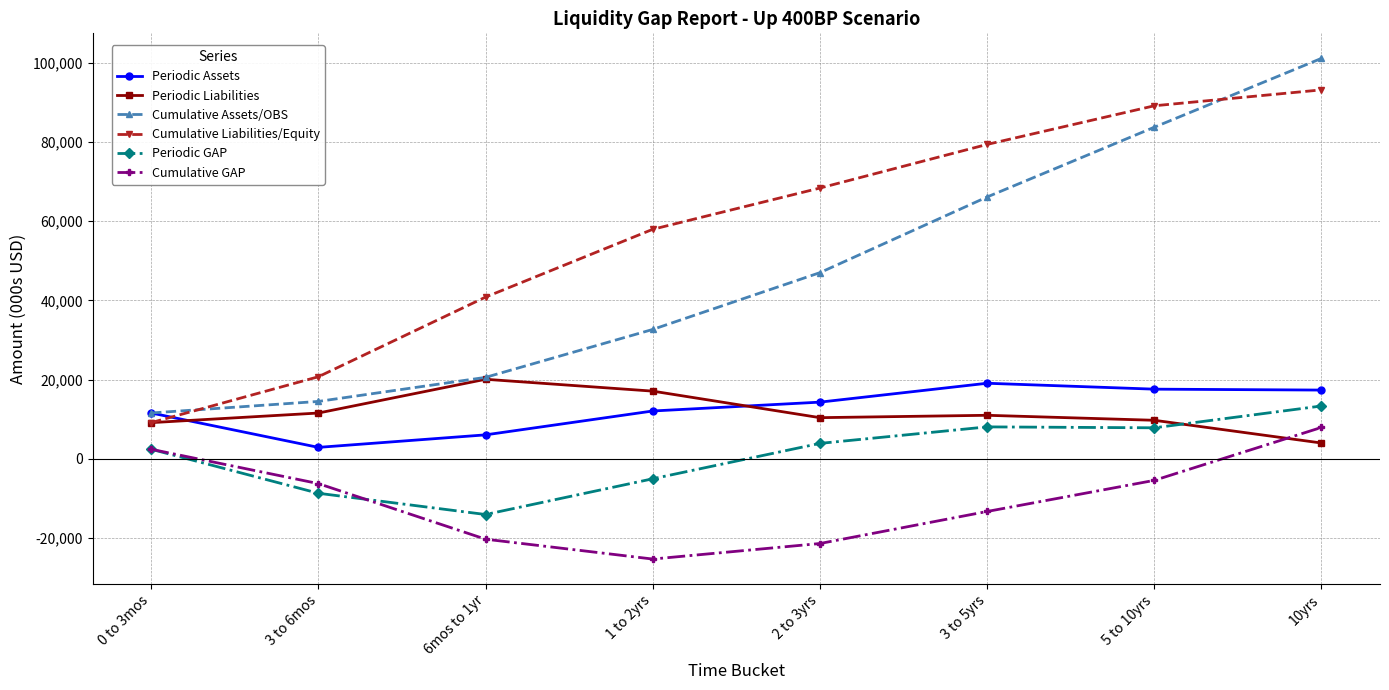

What is the value of the Cumulative Assets/OBS point at the 2nd from the left?

14508.0